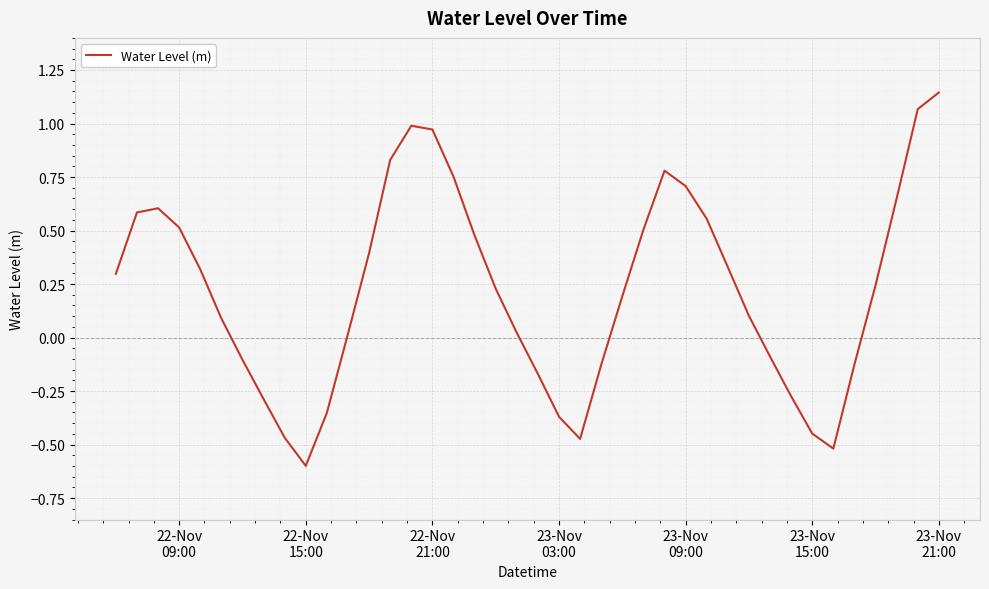

What is the minimum value shown in the chart?

-0.6